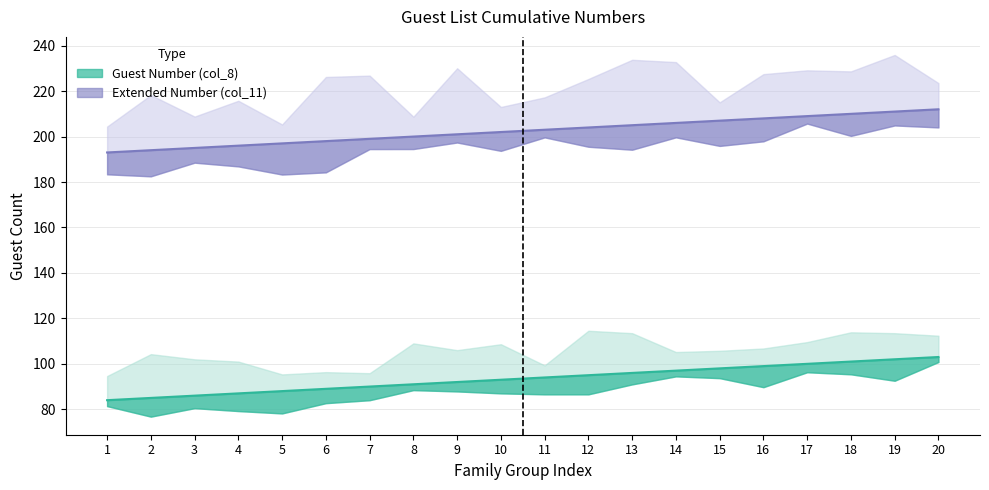

The Guest Number (col_8) series shows 48 at 4. True or false?

False